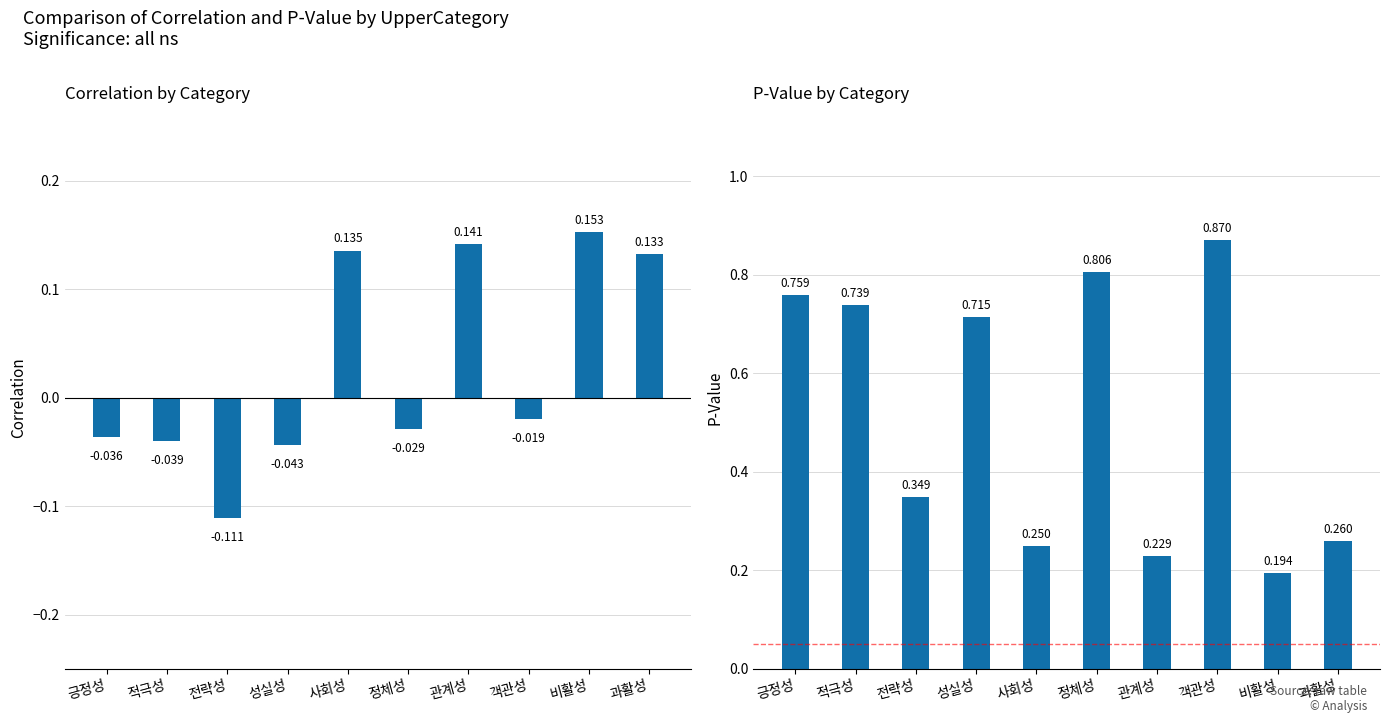

True or false: PValue has a value of 0.9 at 객관성.

True